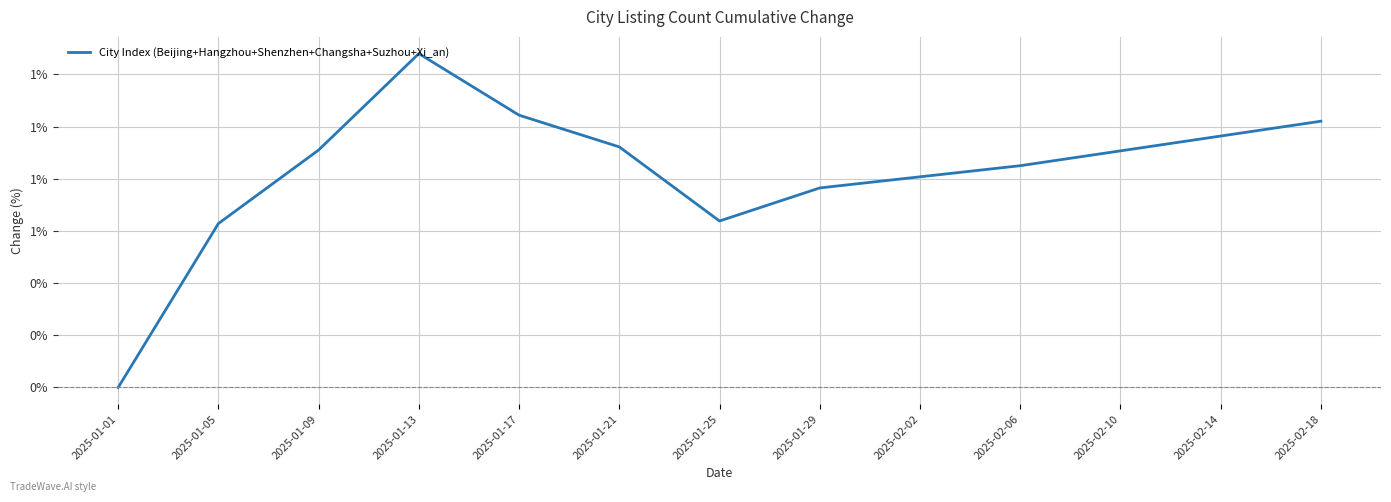

The value at 2025-01-29 is 1.1. True or false?

False